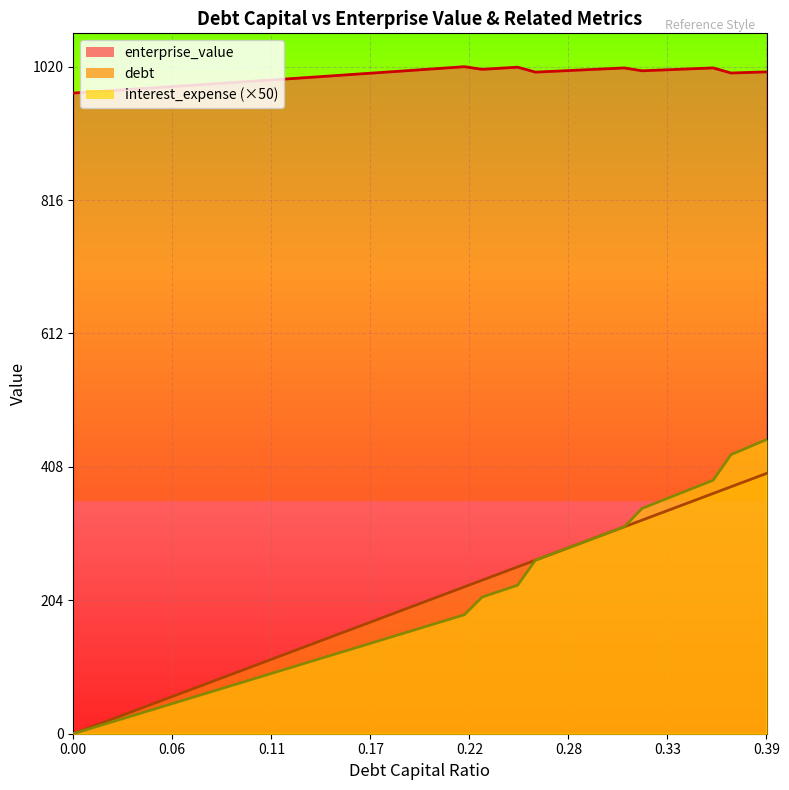

List the series in order of their peak value, lowest first.

debt, interest_expense (×50), enterprise_value